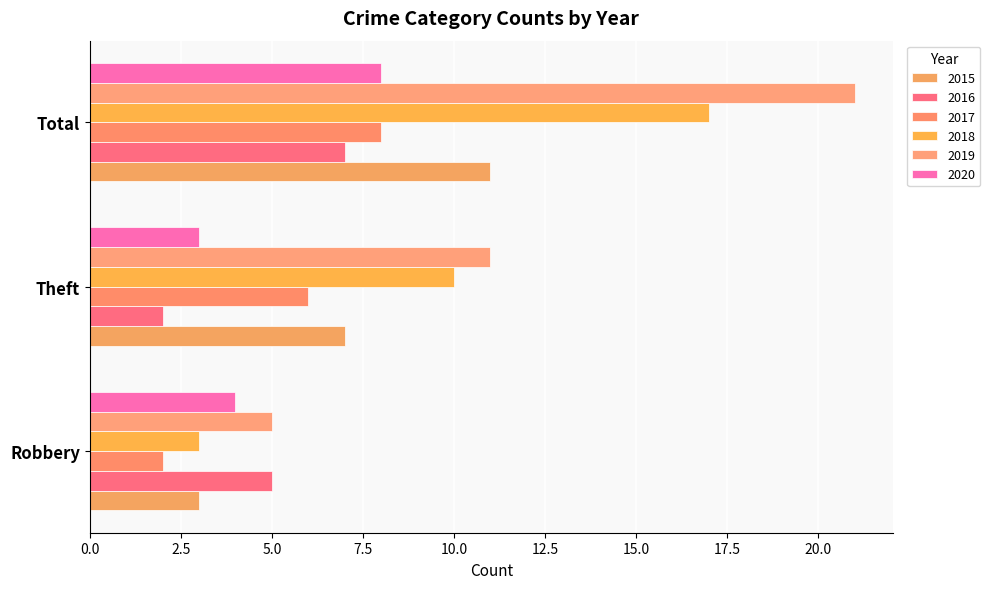

Which category has the highest value across all series?

Total